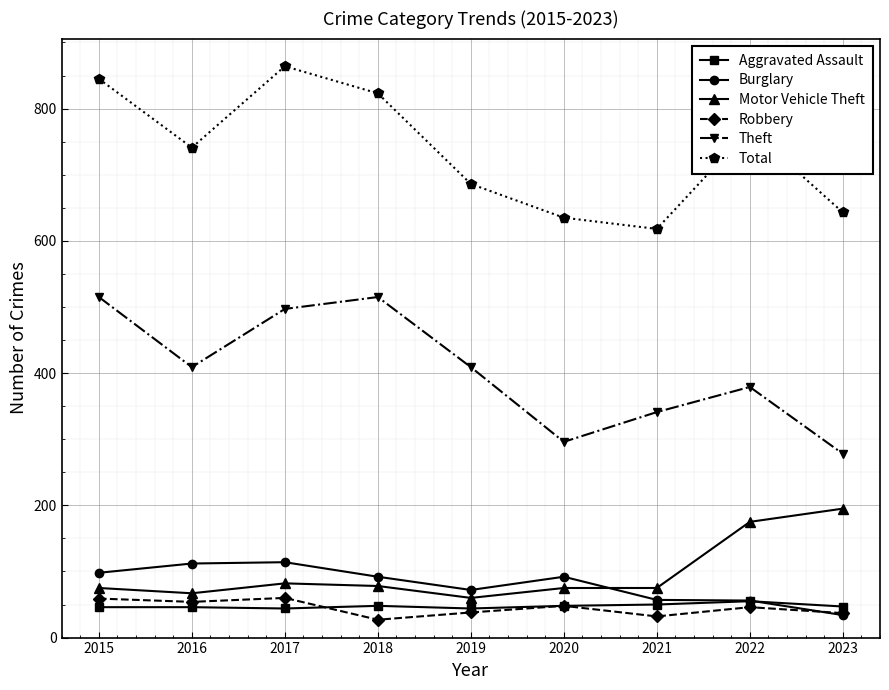

What is the value of the Total point at the 6th from the left?

635